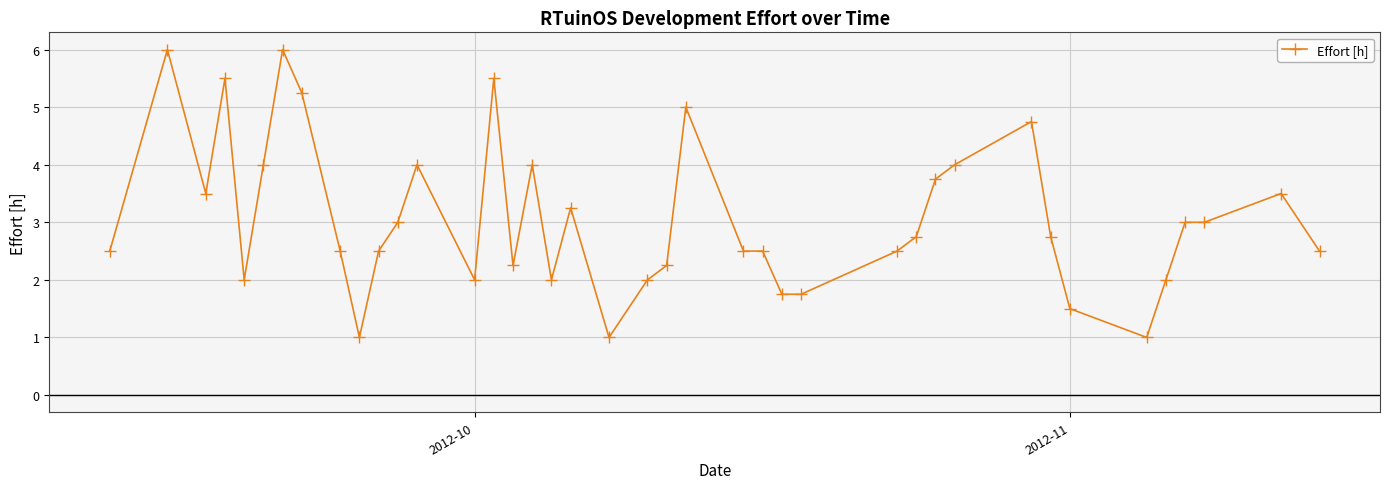

What is the greatest value displayed?

6.0